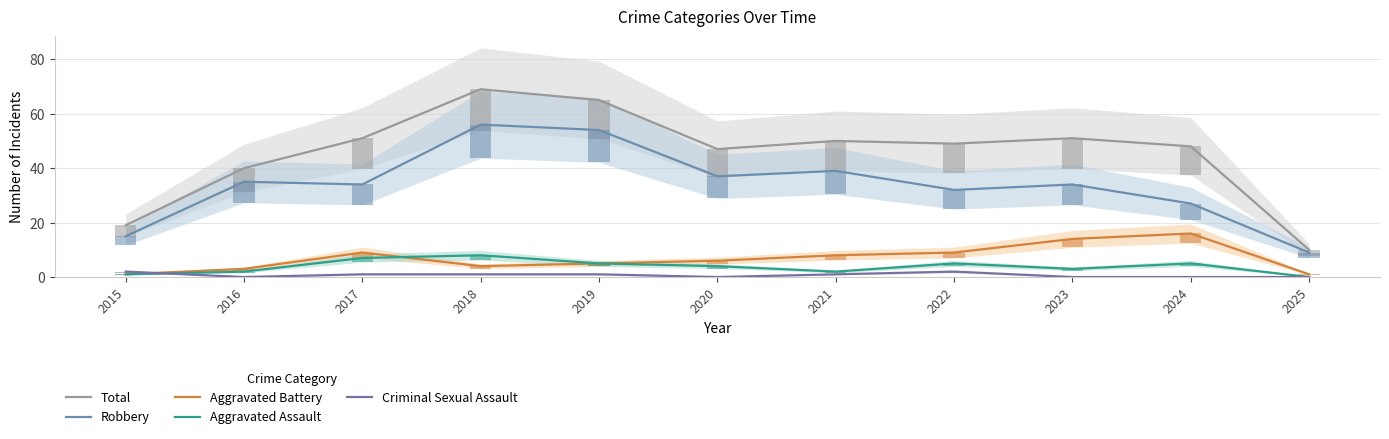

How many series are shown in this chart?

5